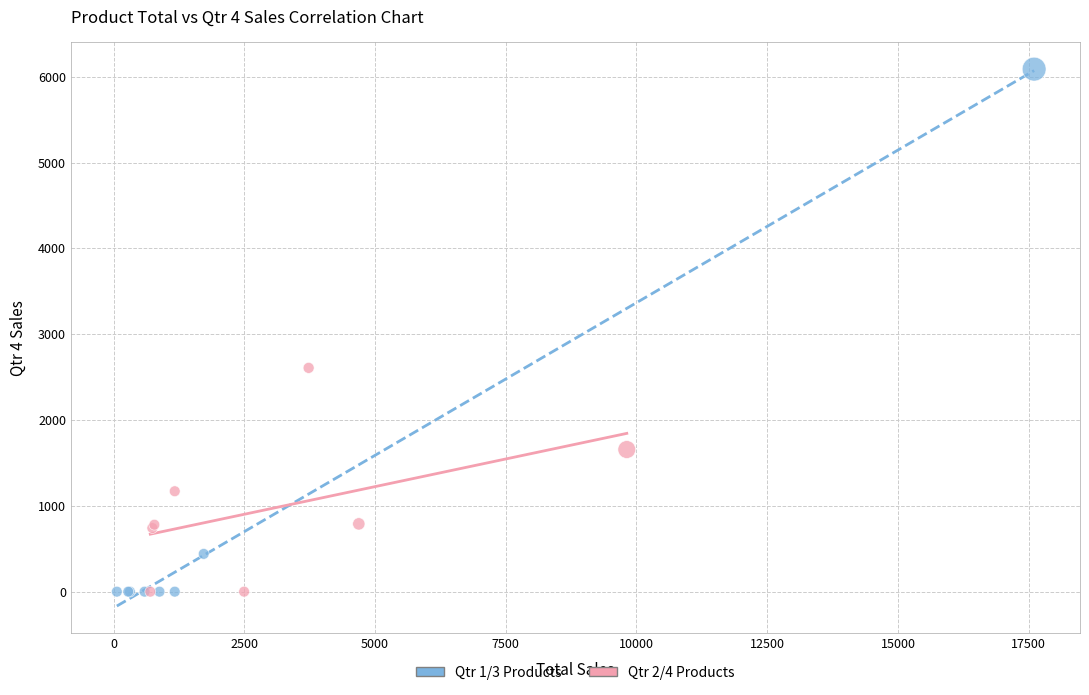

Which series has the widest spread of Y values?

Qtr 1/3 Products